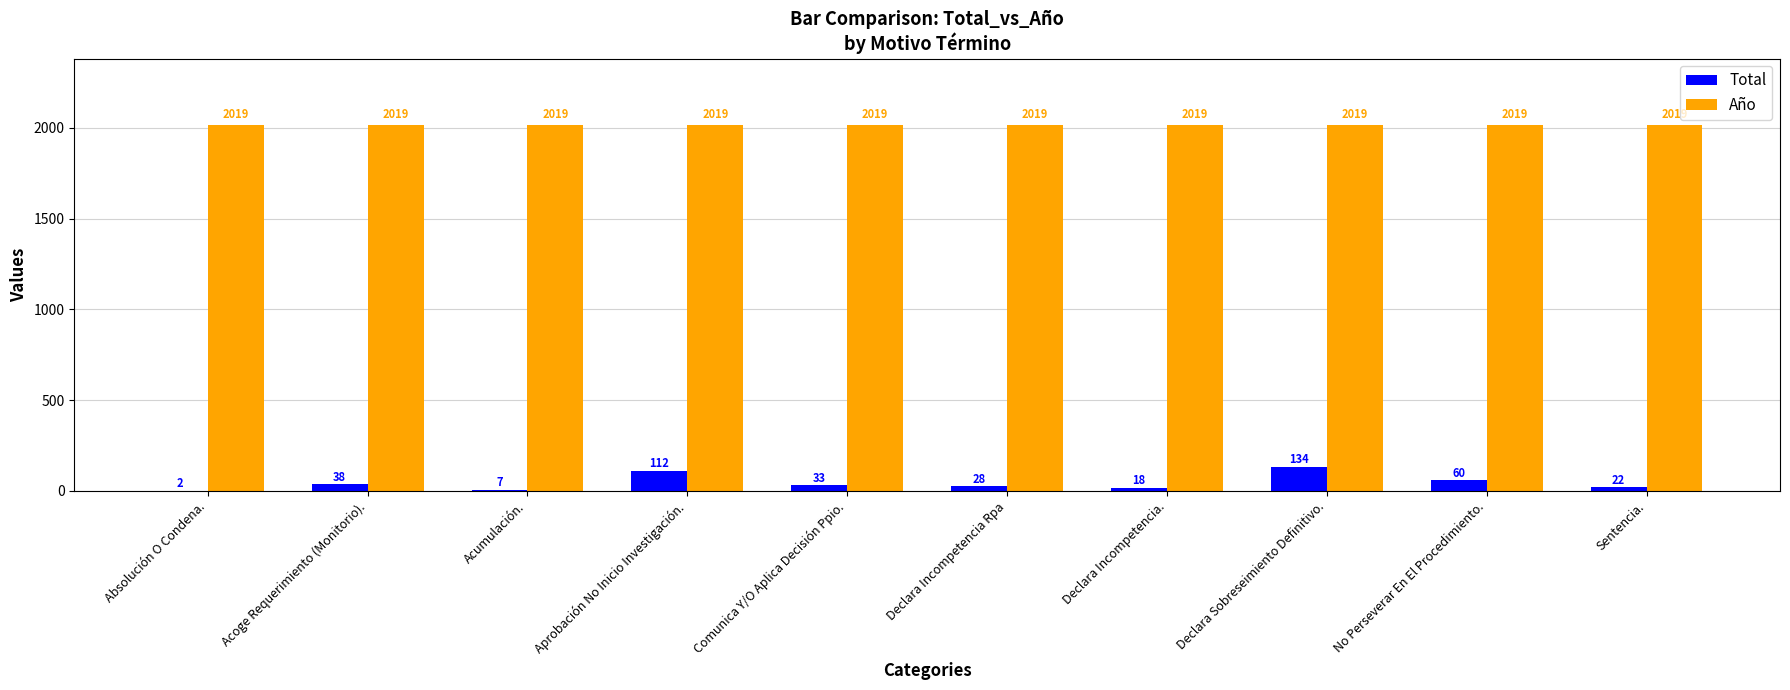

Which series has the largest range (max minus min)?

Total